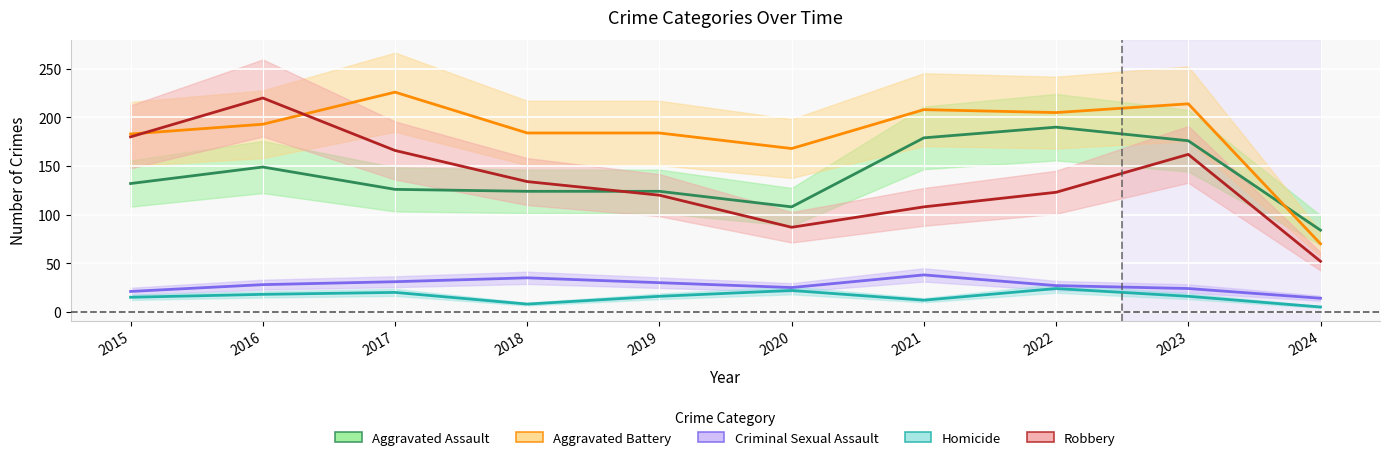

Reading left to right, what are all the values shown in this chart?

Aggravated Assault: 132	149	126	124	124	108	179	190	176	84
Aggravated Battery: 183	193	226	184	184	168	208	205	214	70
Criminal Sexual Assault: 21	28	31	35	30	25	38	27	24	14
Homicide: 15	18	20	8	16	22	12	24	16	5
Robbery: 180	220	166	134	120	87	108	123	162	52